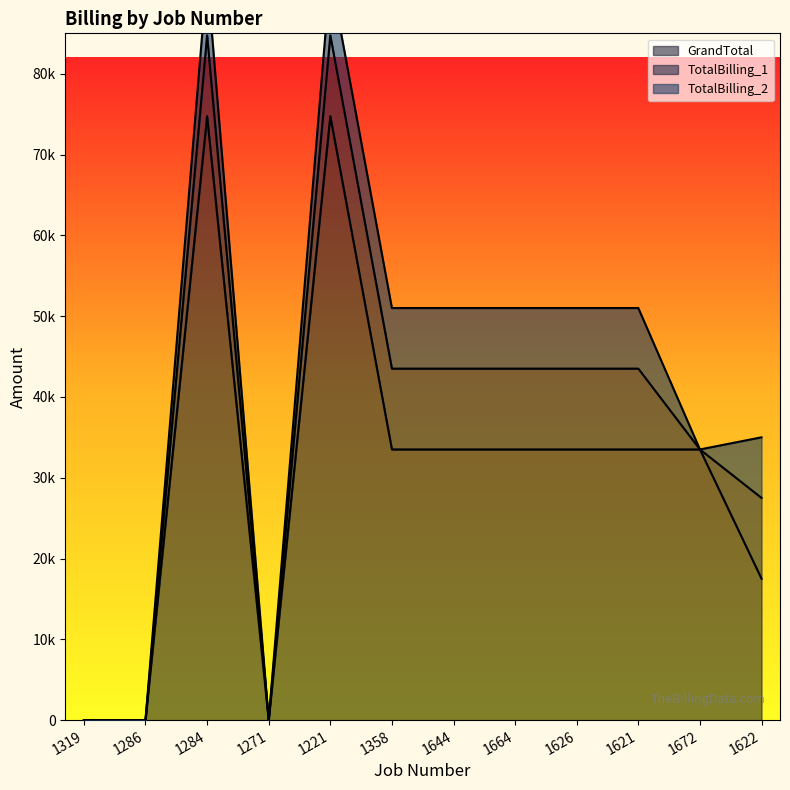

Reading left to right, extract all data points from this chart.

GrandTotal: 1319=0	1286=0	1284=74750	1271=0	1221=74750	1358=33500	1644=33500	1664=33500	1626=33500	1621=33500	1672=33500	1622=17500
TotalBilling_1: 1319=0	1286=0	1284=10000	1271=0	1221=10000	1358=10000	1644=10000	1664=10000	1626=10000	1621=10000	1672=0	1622=10000
TotalBilling_2: 1319=0	1286=0	1284=7500	1271=0	1221=7500	1358=7500	1644=7500	1664=7500	1626=7500	1621=7500	1672=0	1622=7500